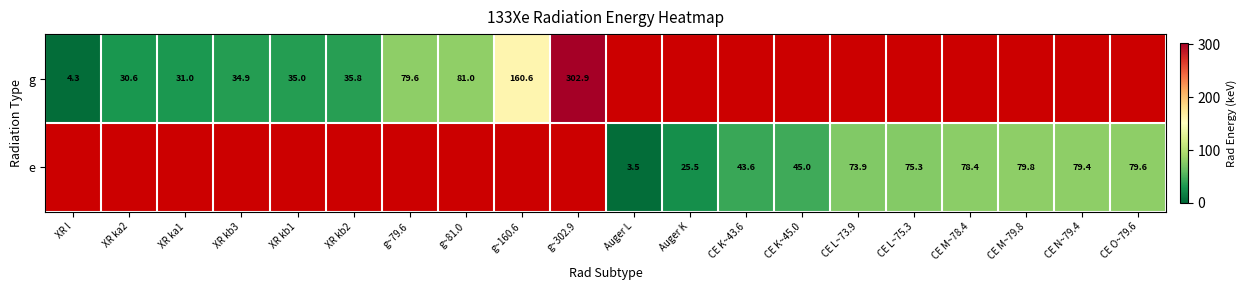

Which series has the widest spread of values?

g